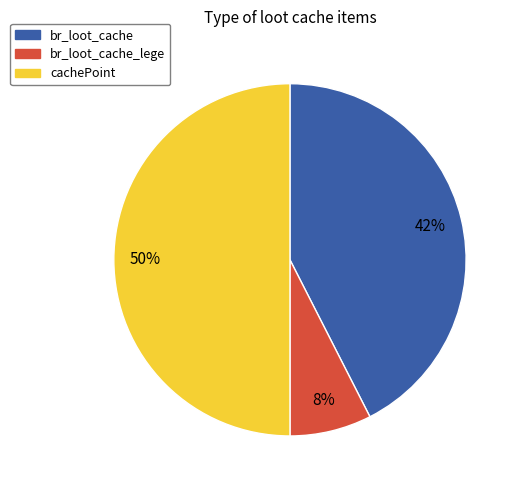

Which has a higher value, cachePoint or br_loot_cache_lege?

cachePoint